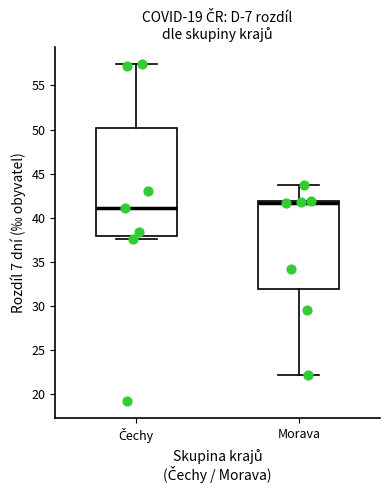

Reading left to right, read every box against the y-axis: the position of its median line, the range the box covers, and the ends of its whiskers. The values are not printed on the chart, so give them approximately, as read against the axis.

Čechy: median 41.0, box 38.0 to 50.0, whiskers 37.5 to 57.5
Morava: median 41.5, box 32.0 to 42.0, whiskers 22.0 to 43.5